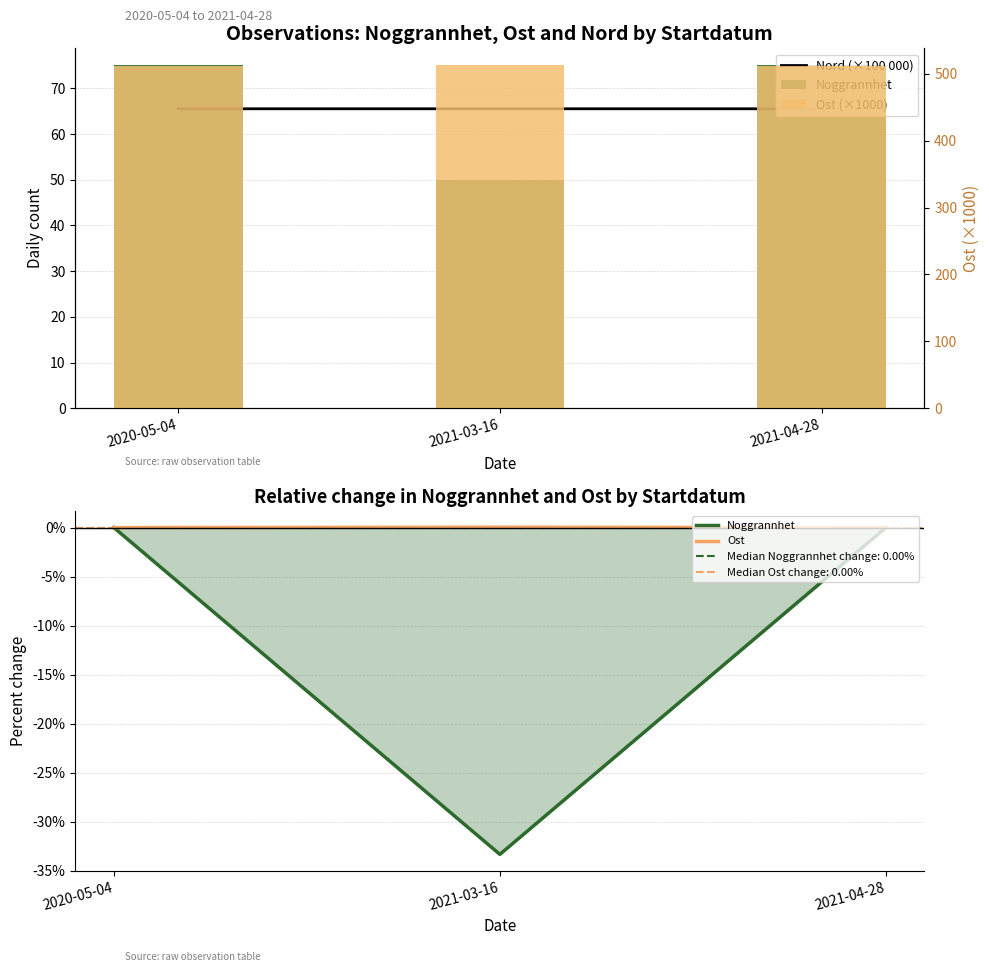

What position from the left is 2021-04-28?

3